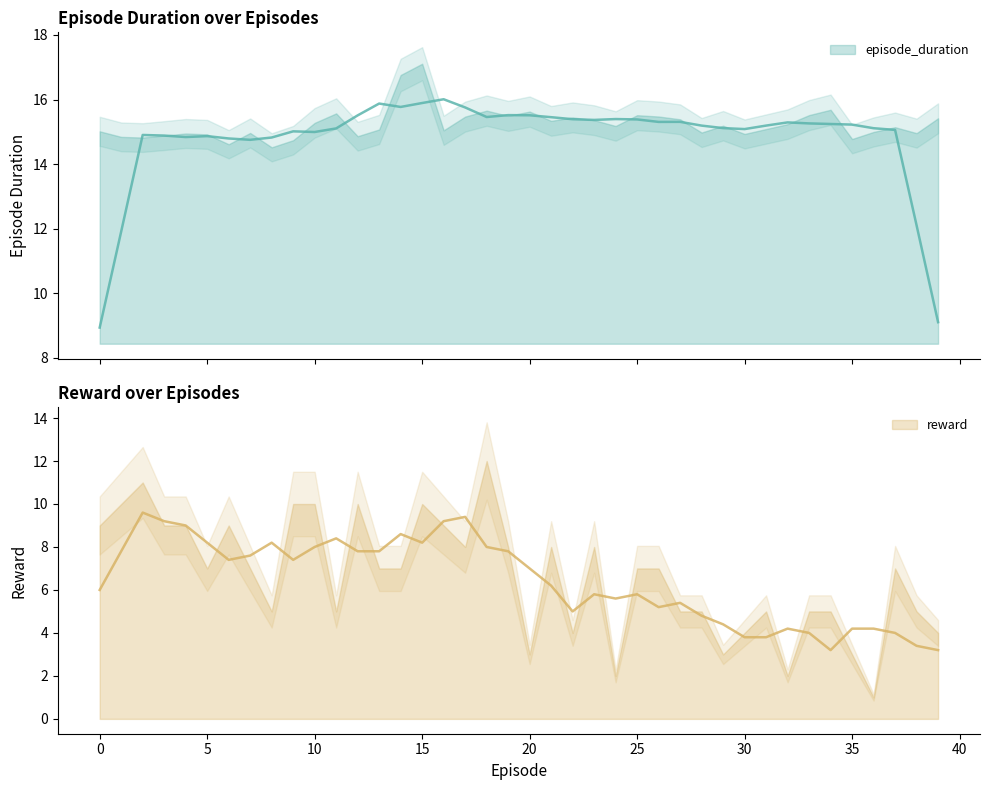

What is the difference between the second highest and minimum values in the reward series?

10.0